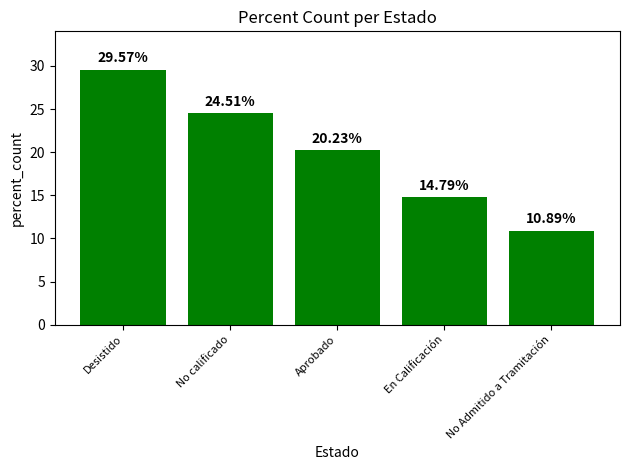

What is the difference between the maximum and minimum values?

18.7